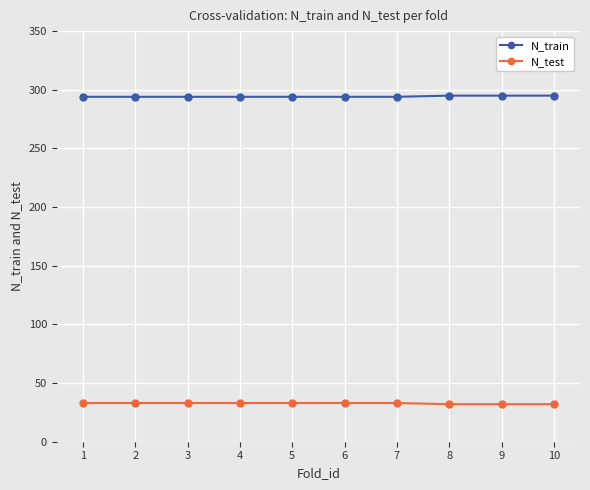

Rank the series at 6 from highest to lowest value.

N_train, N_test